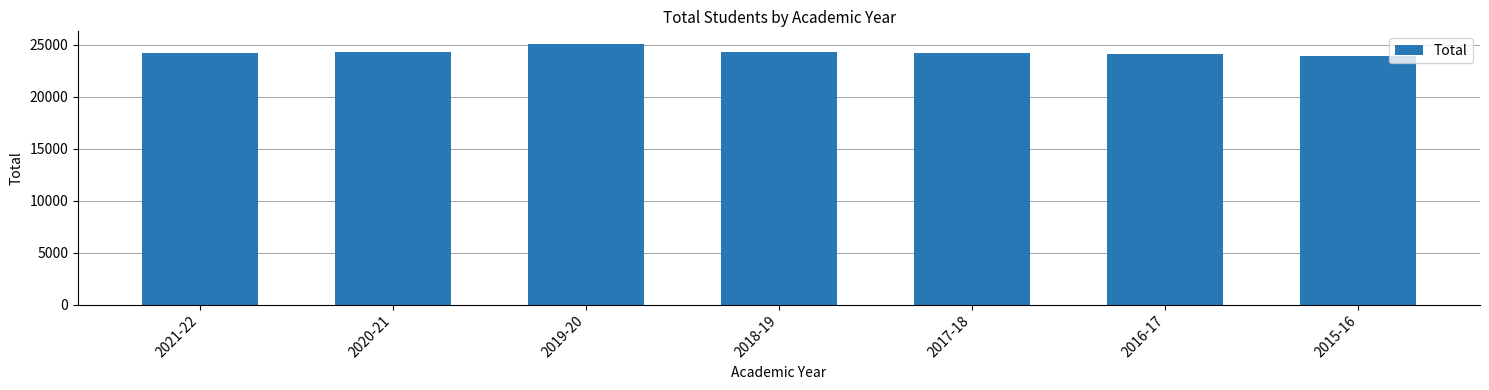

What is the label of the 2nd bar from the right?

2016-17